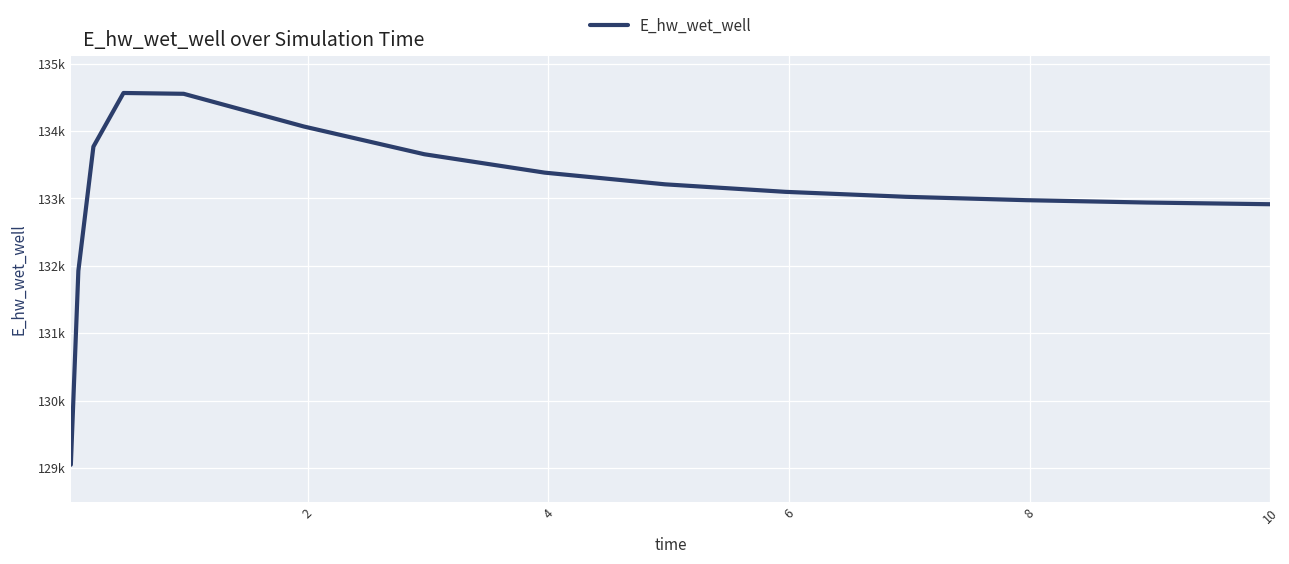

What is the minimum value shown in the chart?

129047.1